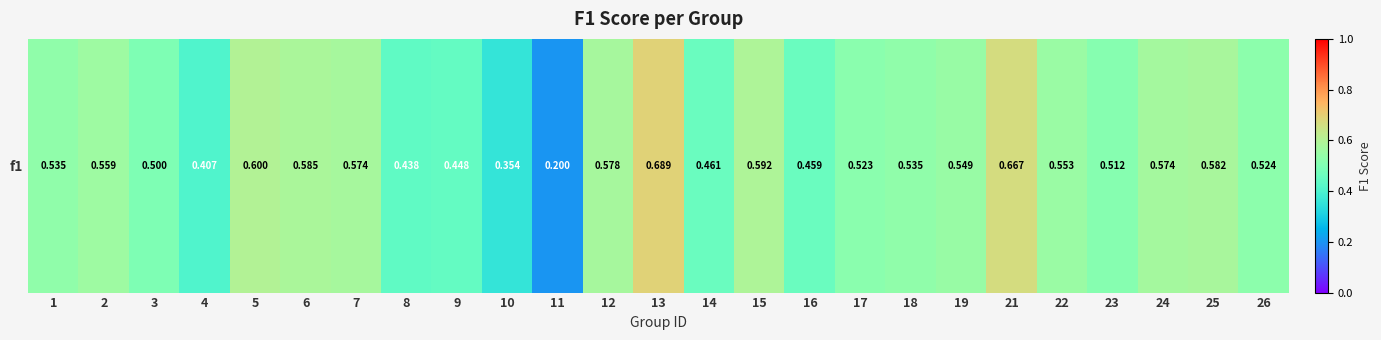

Reading left to right, transcribe all the data shown in this chart.

0.5	0.6	0.5	0.4	0.6	0.6	0.6	0.4	0.4	0.4	0.2	0.6	0.7	0.5	0.6	0.5	0.5	0.5	0.5	0.7	0.6	0.5	0.6	0.6	0.5